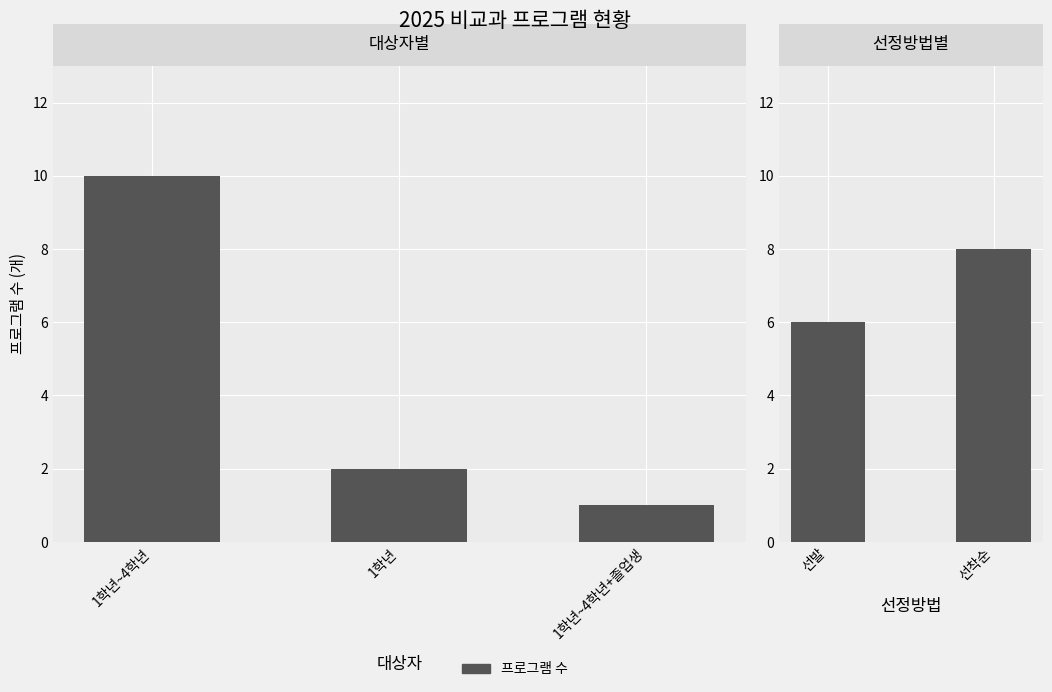

What is the minimum value shown in the chart?

1